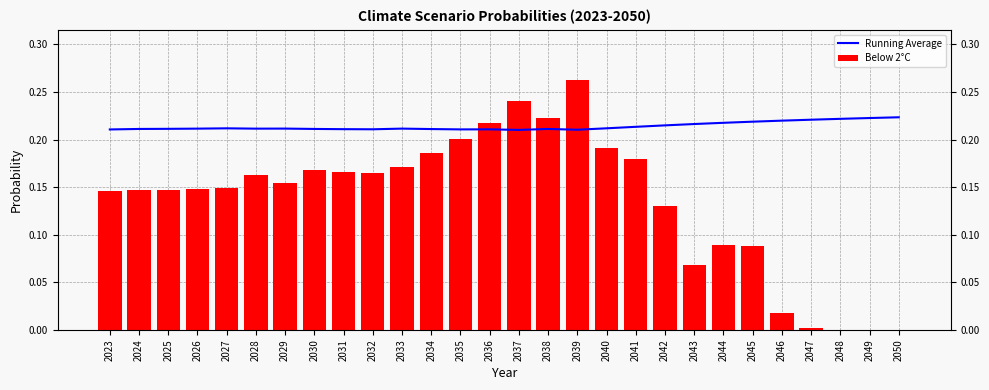

Reading left to right, transcribe all the data shown in this chart.

Running Average: 0.2	0.2	0.2	0.2	0.2	0.2	0.2	0.2	0.2	0.2	0.2	0.2	0.2	0.2	0.2	0.2	0.2	0.2	0.2	0.2	0.2	0.2	0.2	0.2	0.2	0.2	0.2	0.2
Below 2°C: 0.1	0.1	0.1	0.1	0.1	0.2	0.2	0.2	0.2	0.2	0.2	0.2	0.2	0.2	0.2	0.2	0.3	0.2	0.2	0.1	0.1	0.1	0.1	0.0	0.0	0.0	0.0	0.0